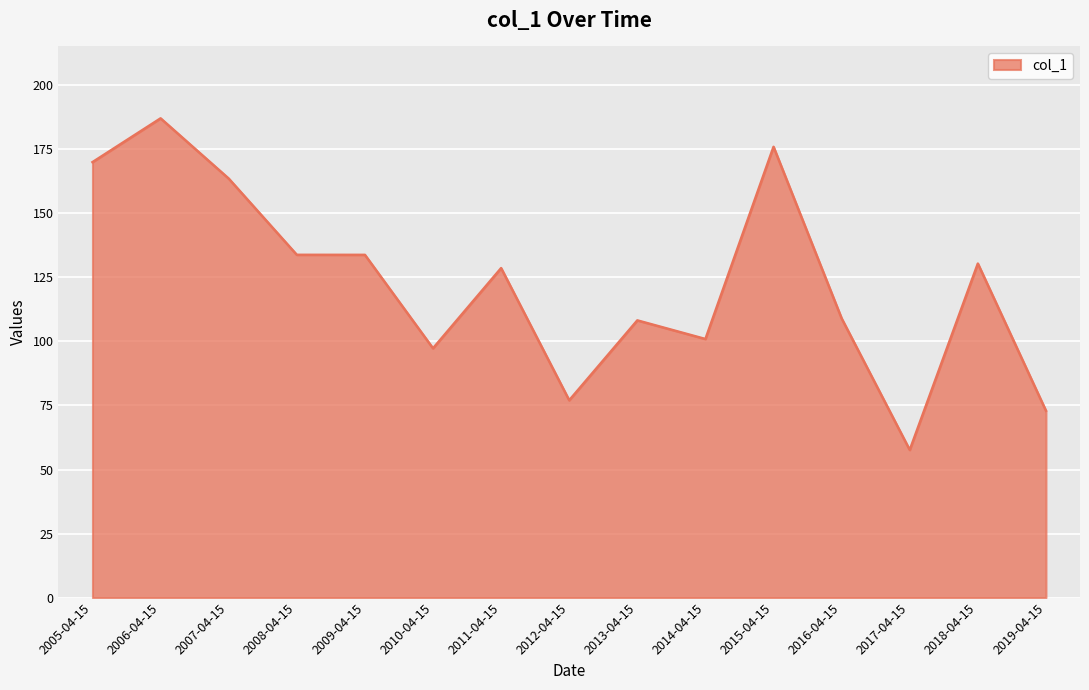

Which category has the highest value across all series?

2006-04-15